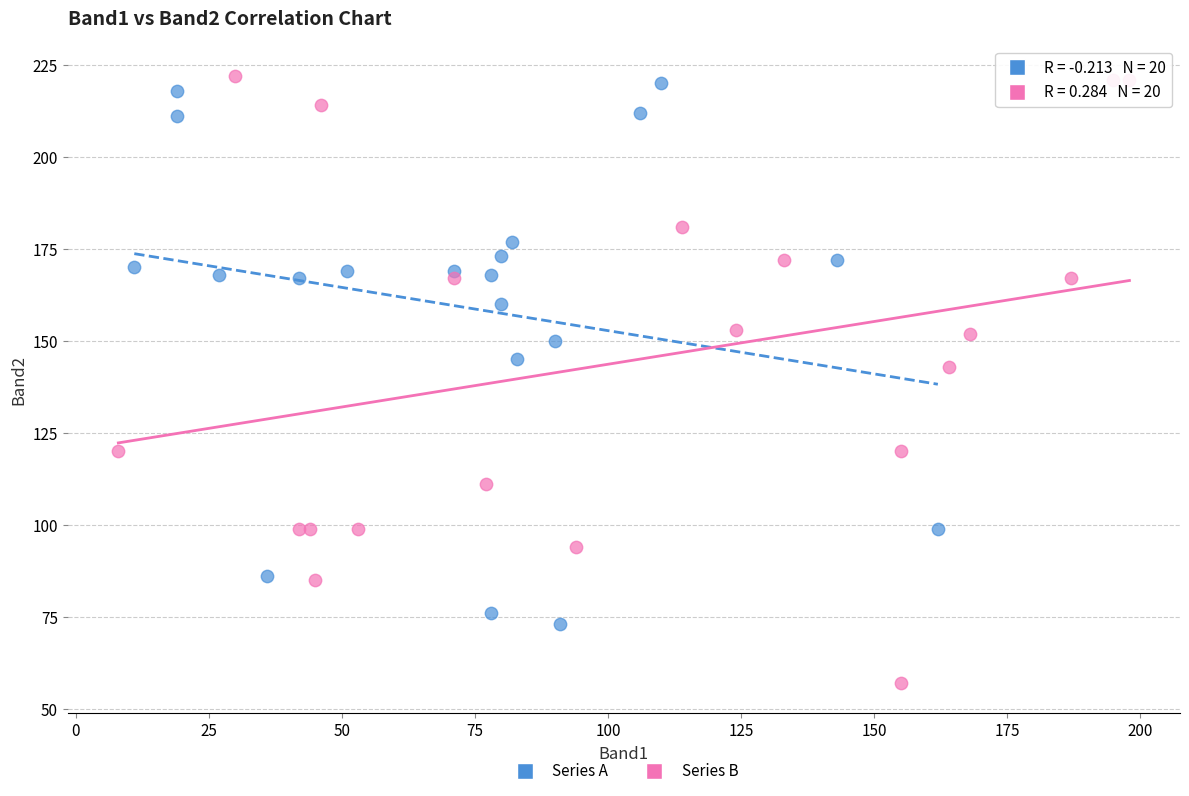

Which series reaches the minimum Y coordinate?

Series B